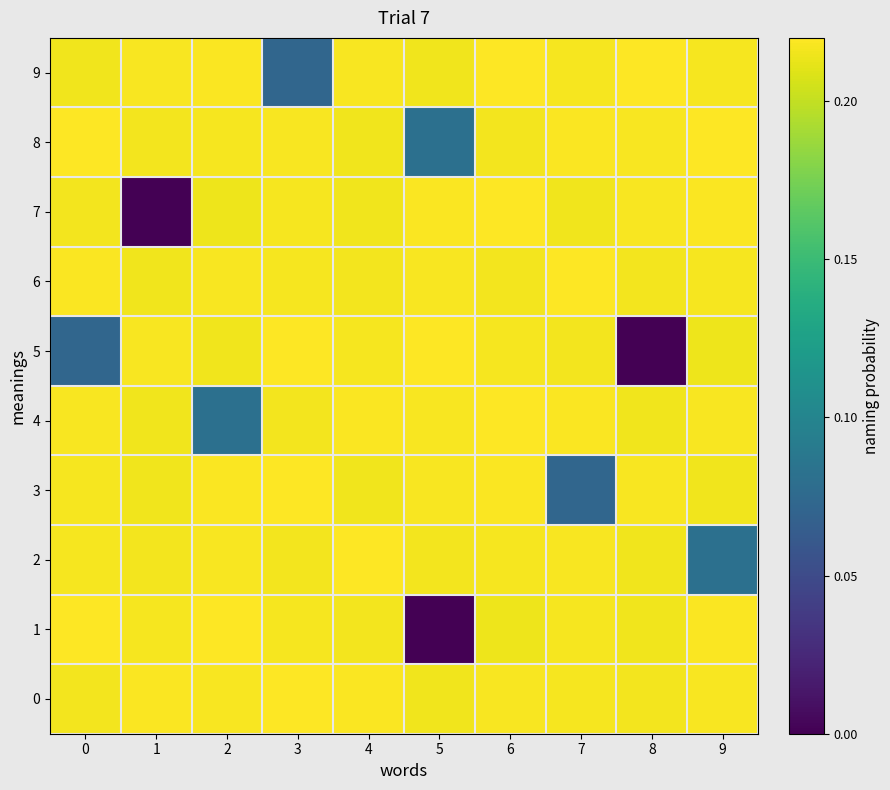

What is the total value across all series at 3?

2.0